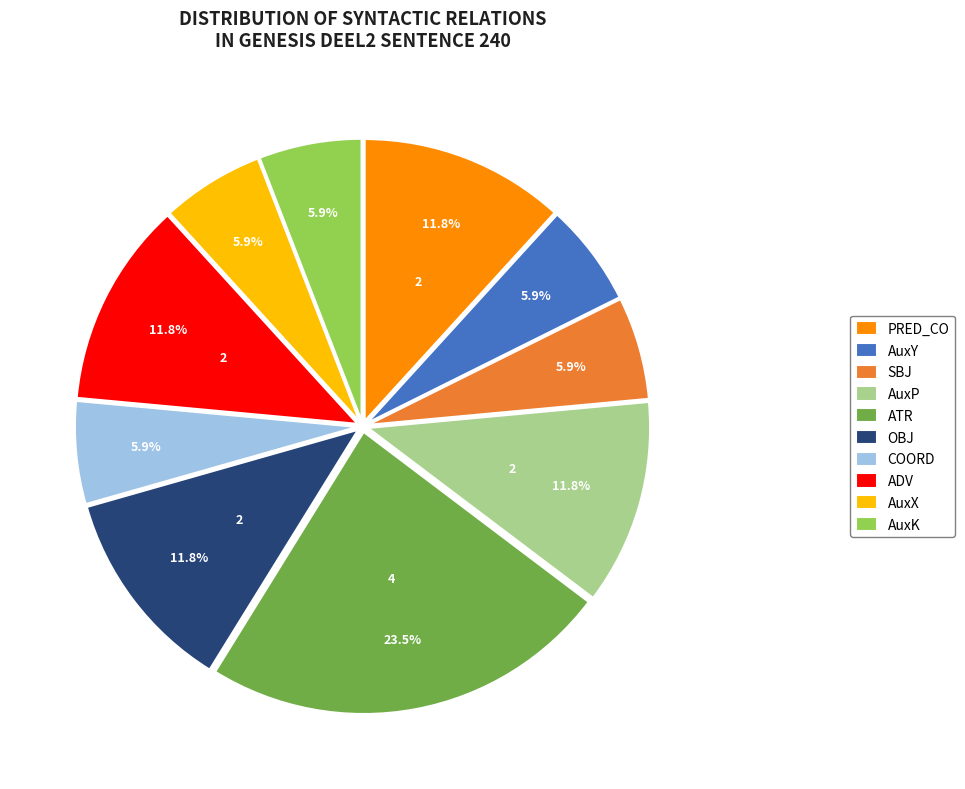

How much of the chart is everything except AuxK?

94.1%